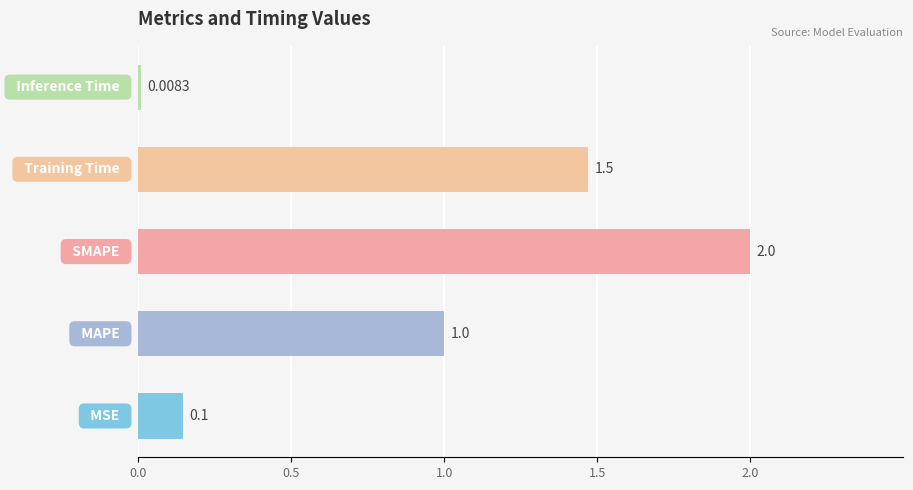

What is the difference between the second highest and minimum values?

1.5